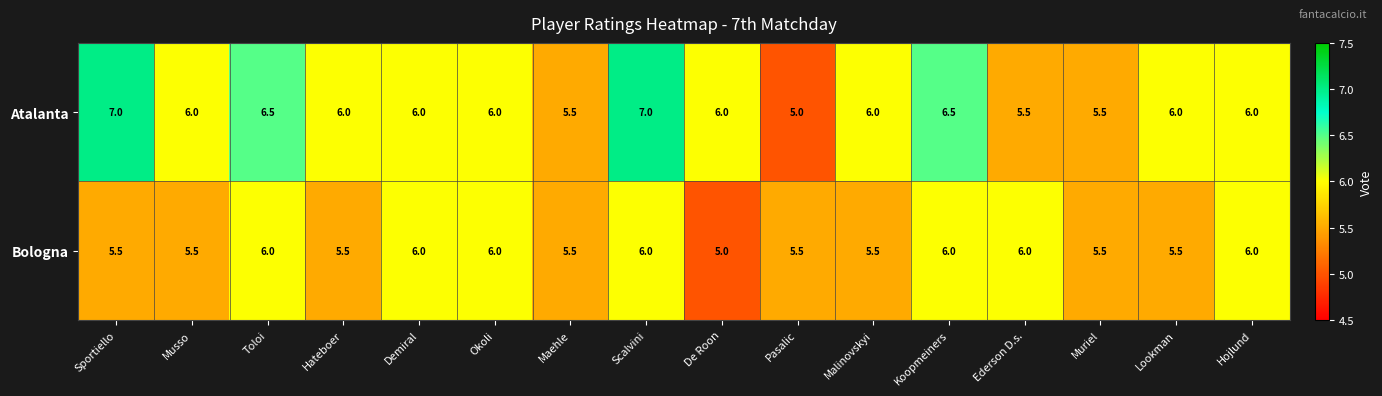

At Ederson D.s., list the series in order from smallest to largest.

Atalanta, Bologna